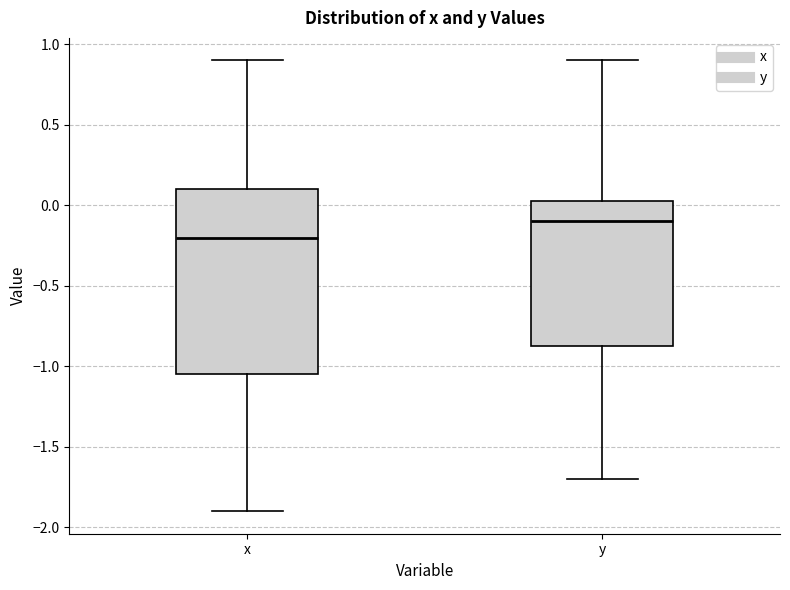

Which box's median line is the highest?

y